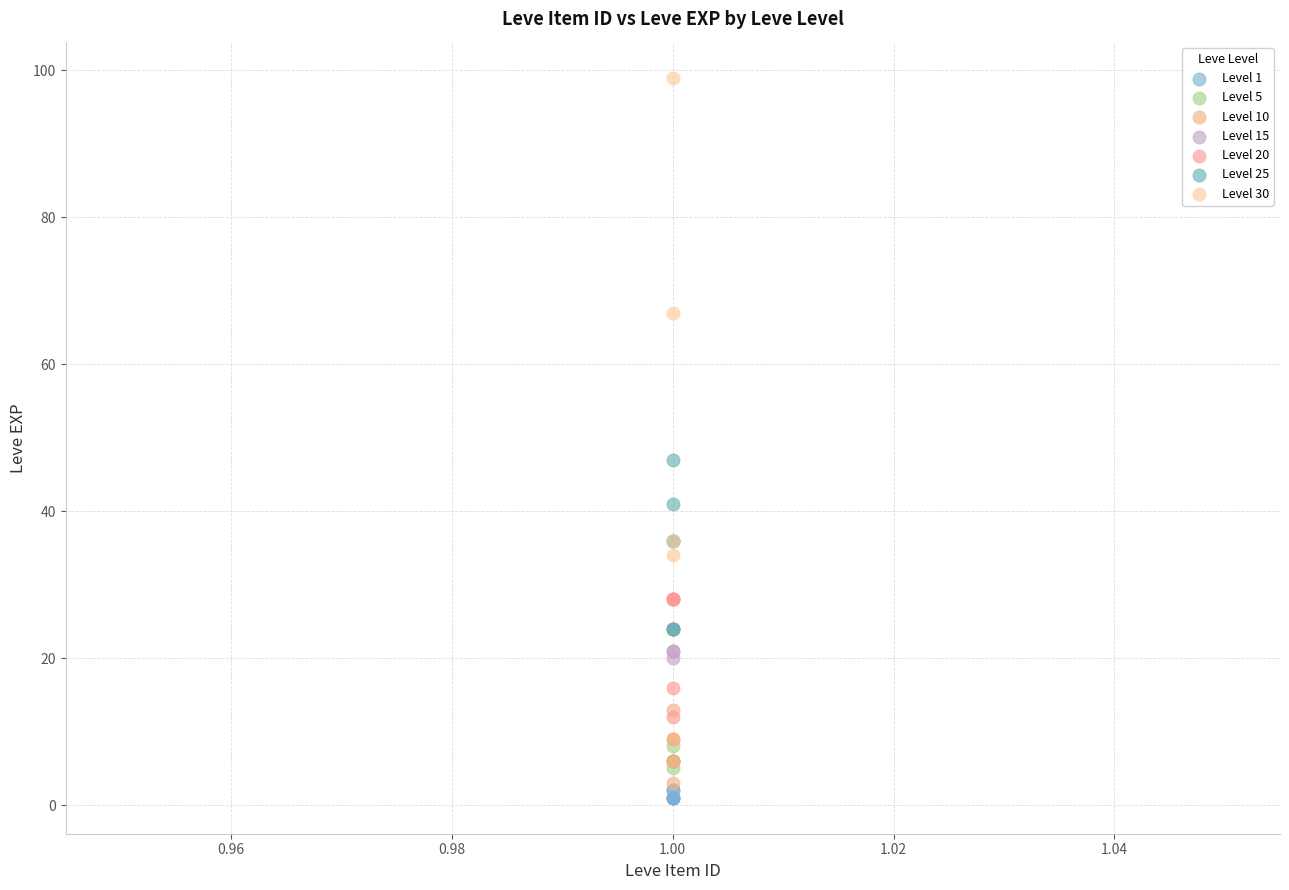

Which series has the widest spread of Y values?

Level 30